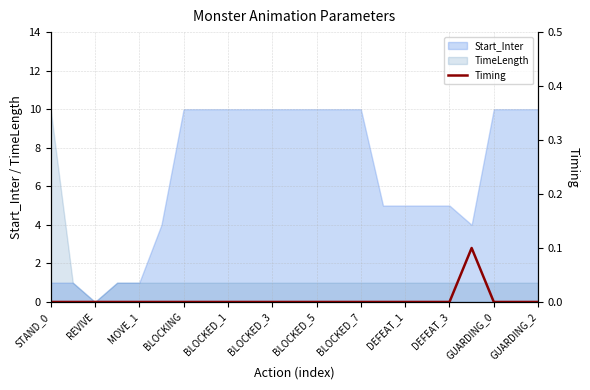

Where is the data nearest to the value 0?

STAND_0